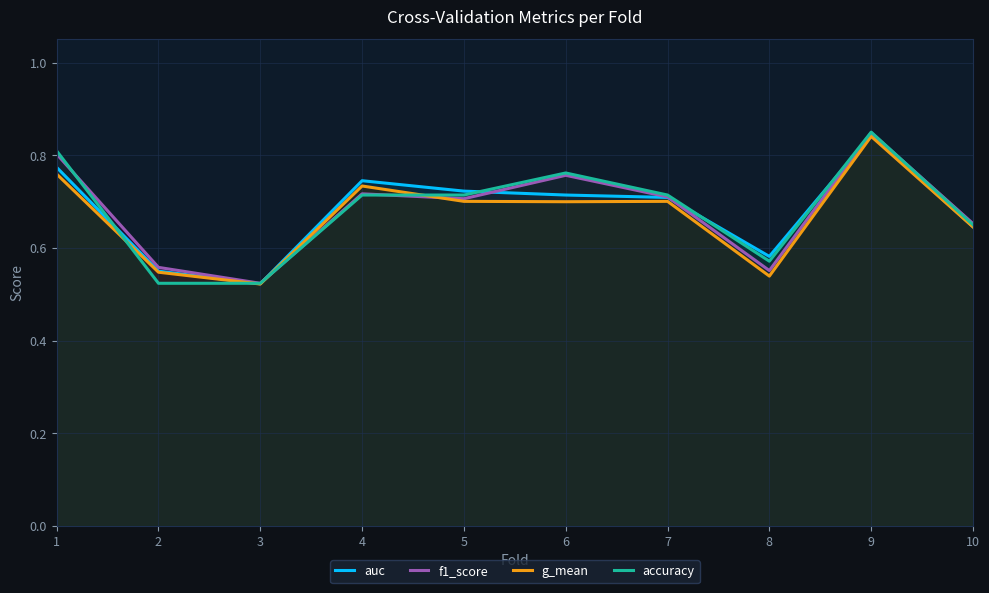

Which has a higher value, 9 or 5?

9